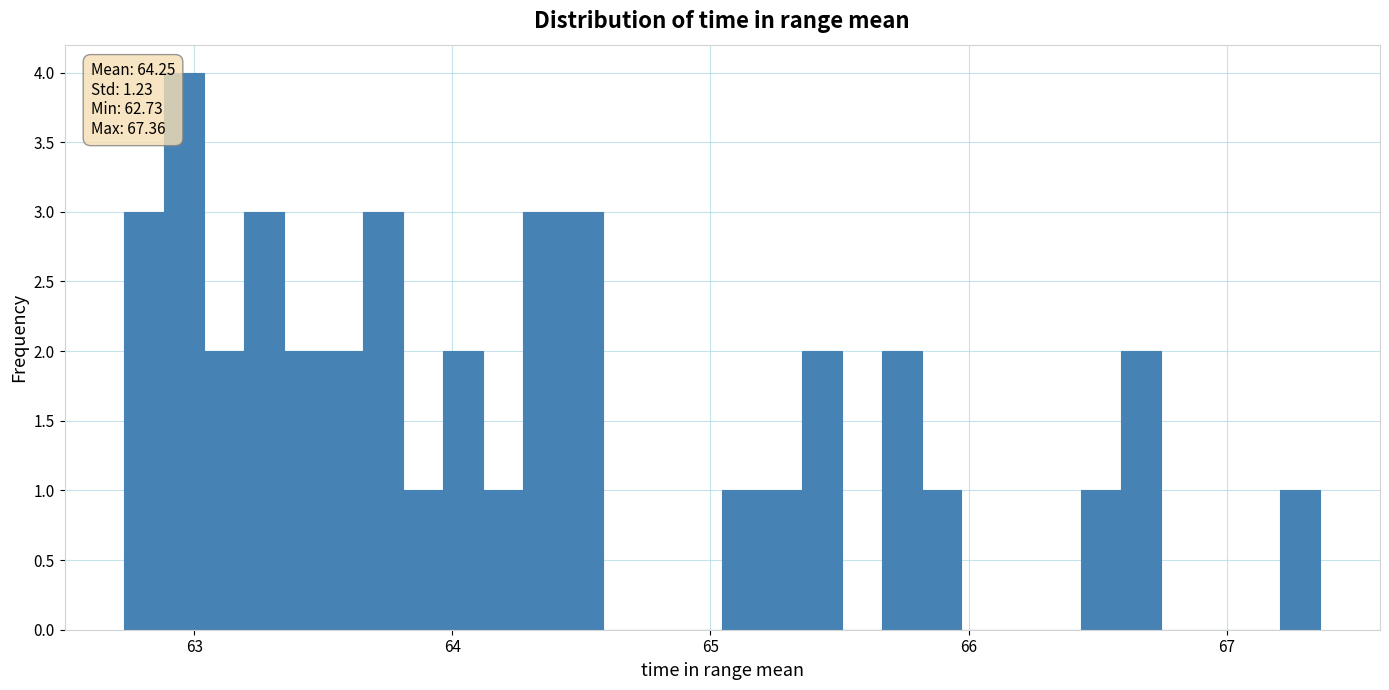

Read against the x-axis, roughly where is the centre of the tallest bar?

63.0